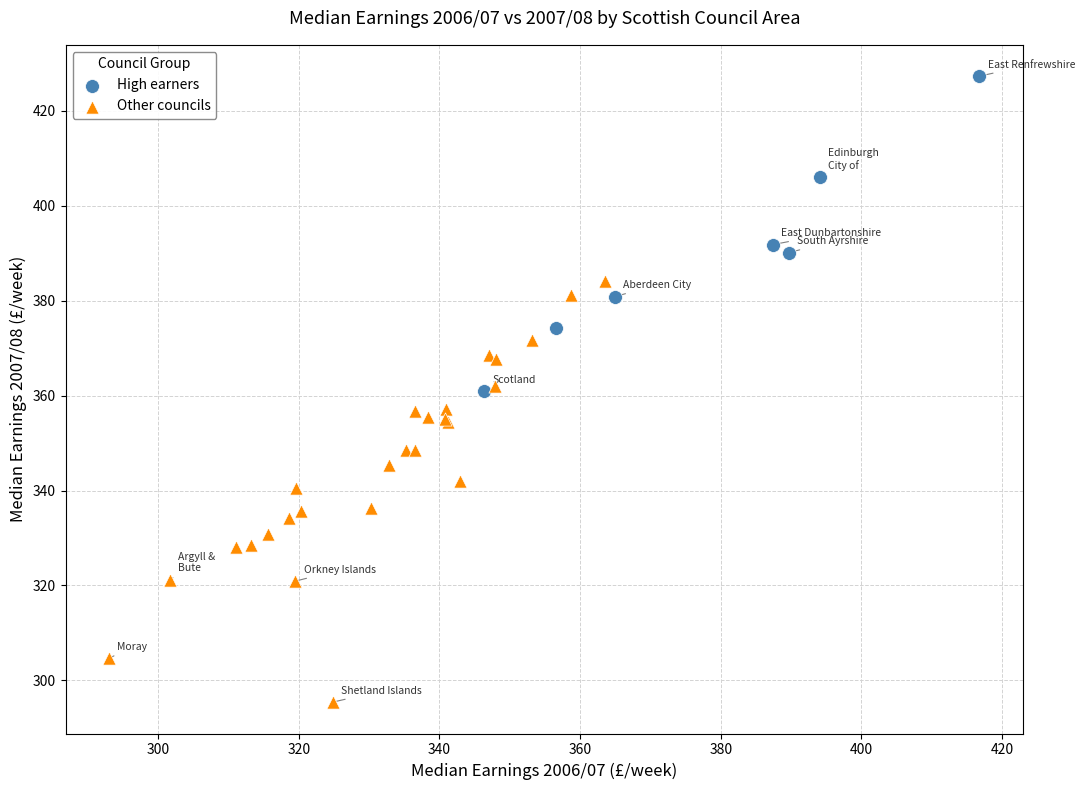

What are all the series names shown in the legend?

High earners, Other councils